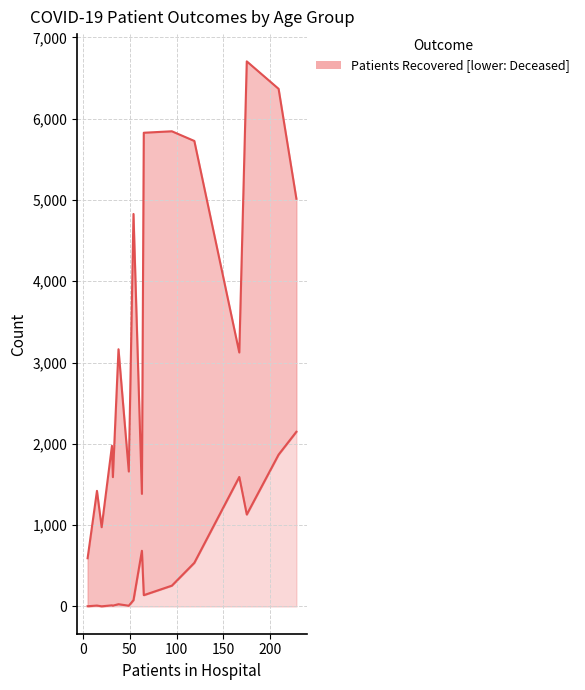

How many values exceed 139?

7